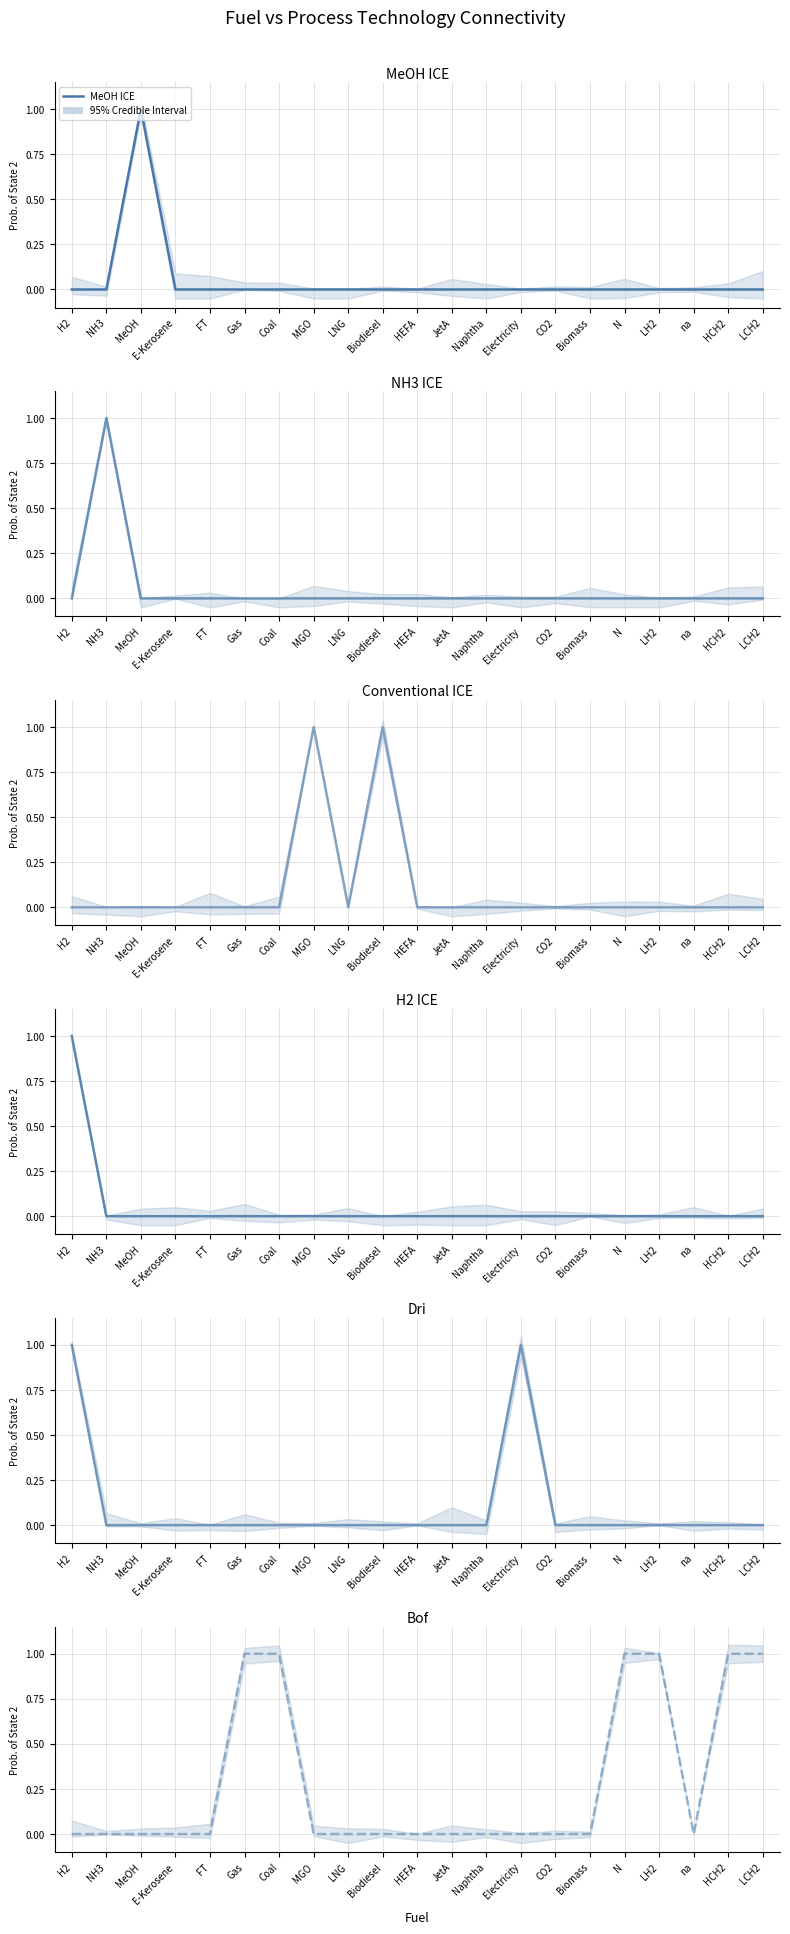

What is the label of the 13th point from the right?

LNG